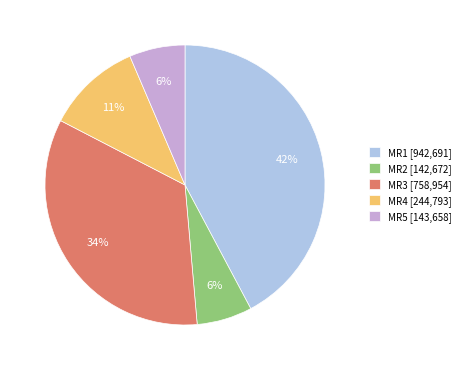

To the nearest percent, what portion does MR5 [143,658] represent?

6%